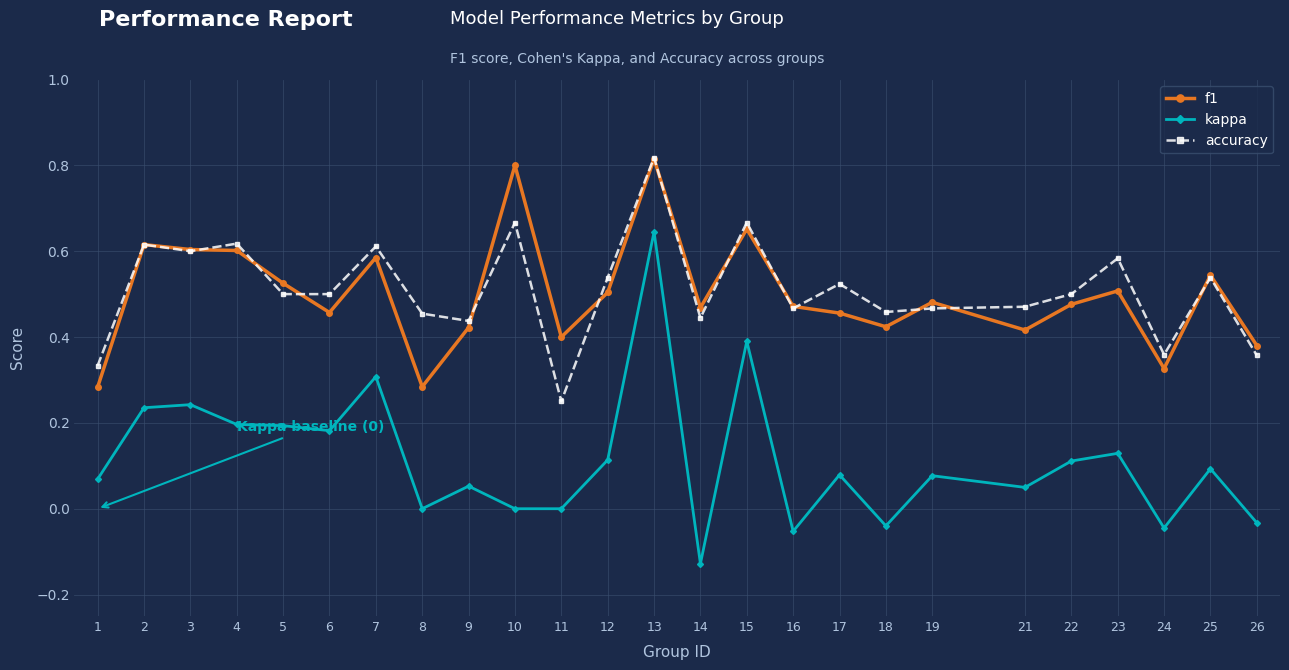

True or false: f1 and kappa intersect in this chart.

False